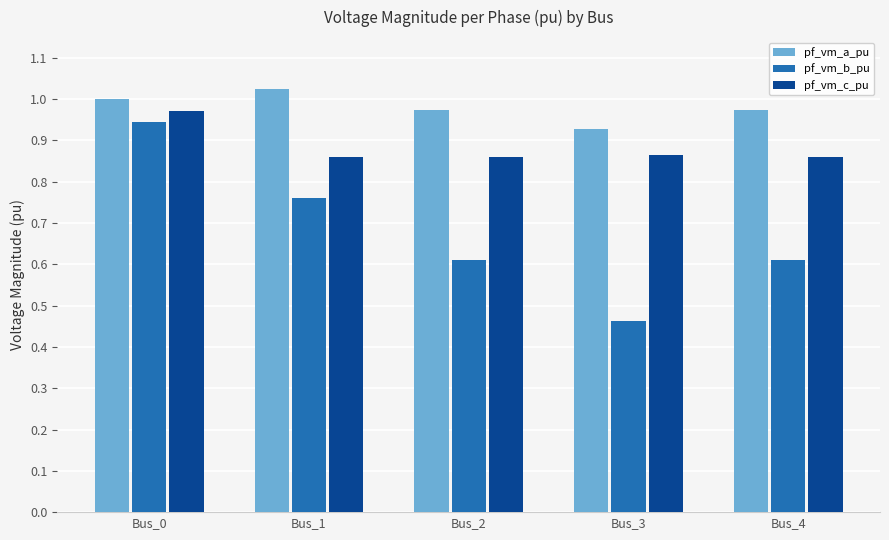

Which label corresponds to the smallest value in the chart?

Bus_3